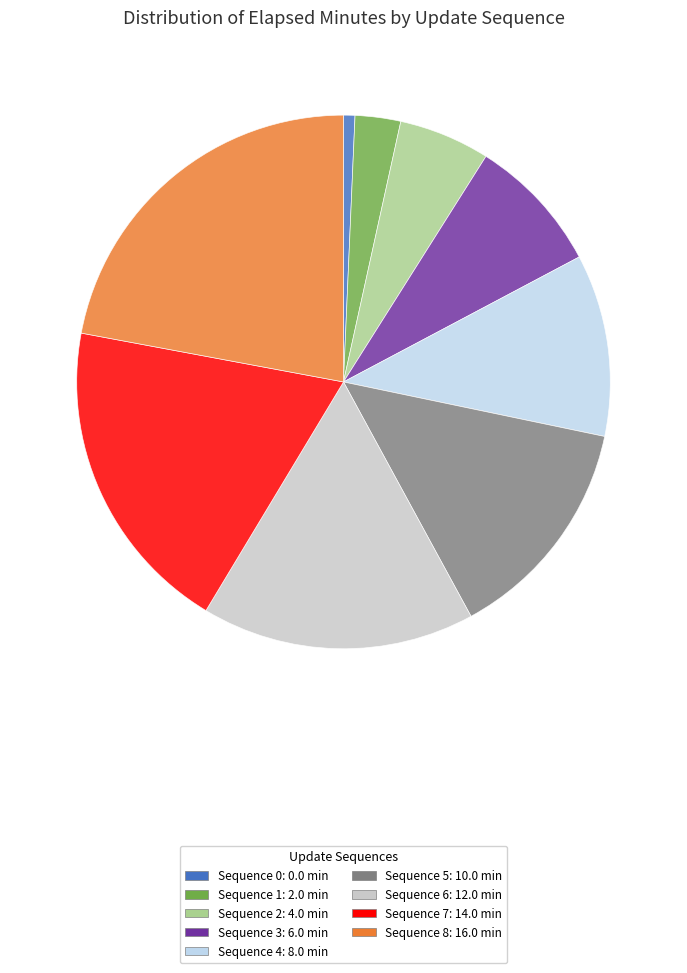

Does any single category account for the majority?

No